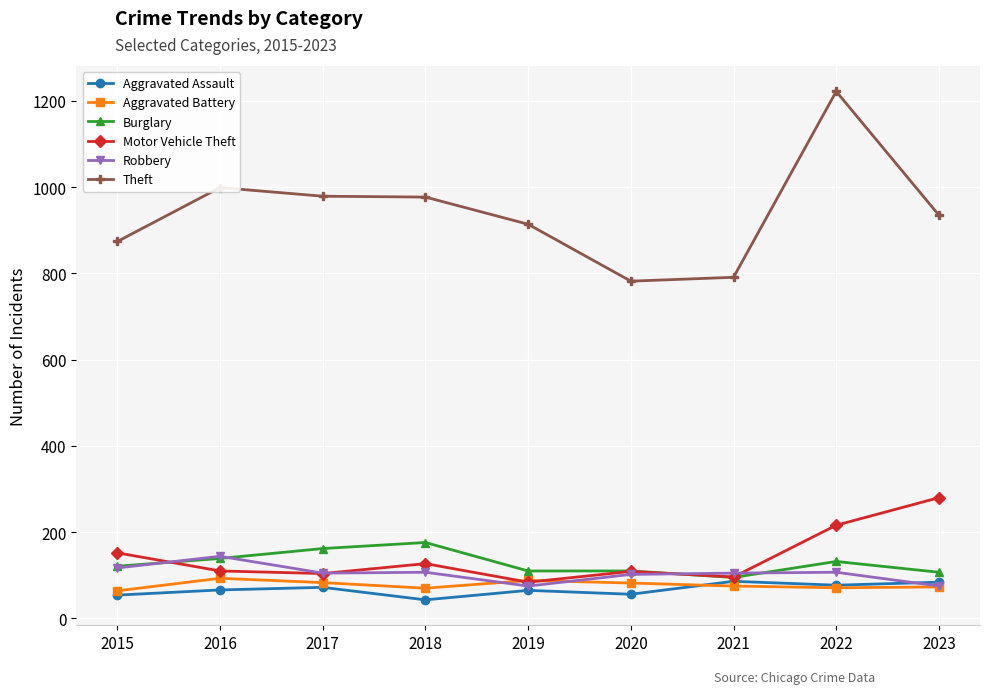

At which category is the sum across all series the highest?

2022